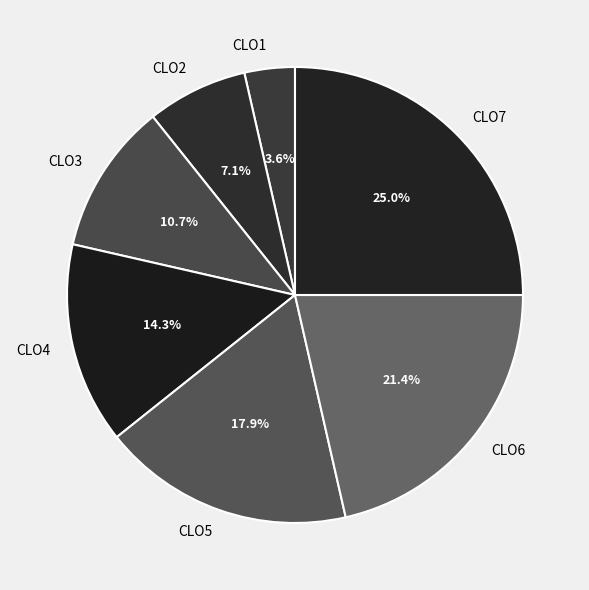

To the nearest percent, what portion does CLO7 represent?

25%